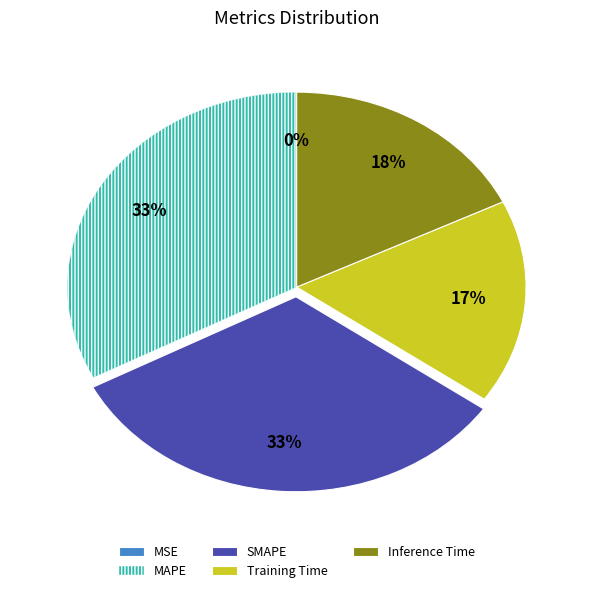

Which has a higher value, MAPE or Inference Time?

MAPE